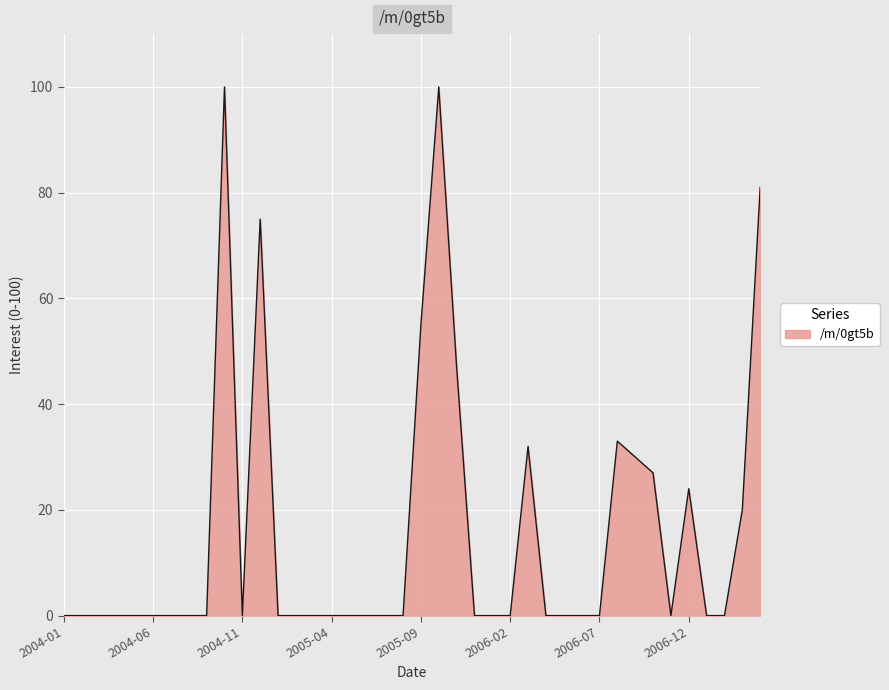

Does the chart display data point markers on the line(s)?

No